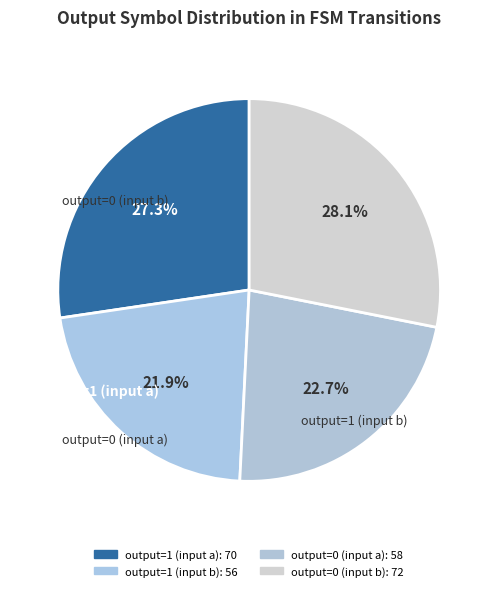

Which has a higher value, output=1 (input b) or output=0 (input b)?

output=0 (input b)